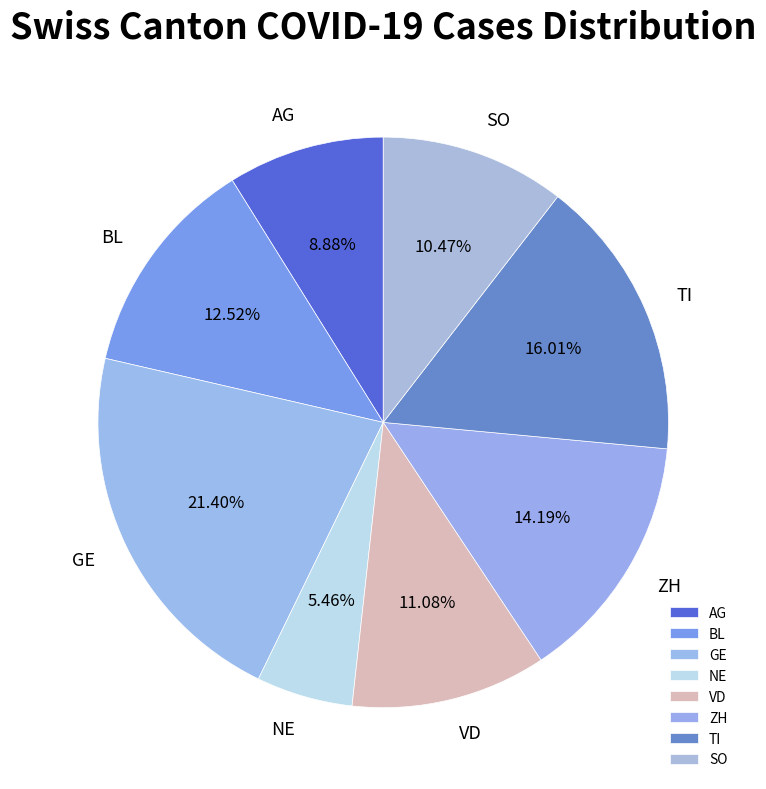

How much of the chart is everything except GE?

78.6%